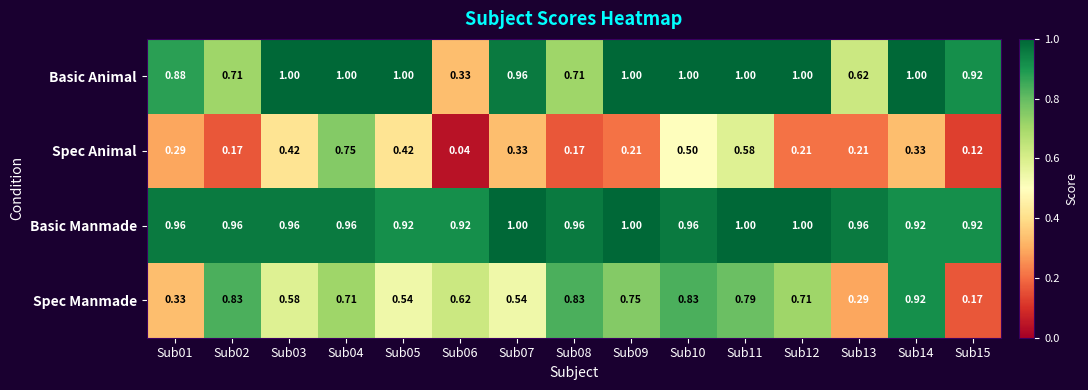

Which series has the largest range (max minus min)?

Spec Manmade